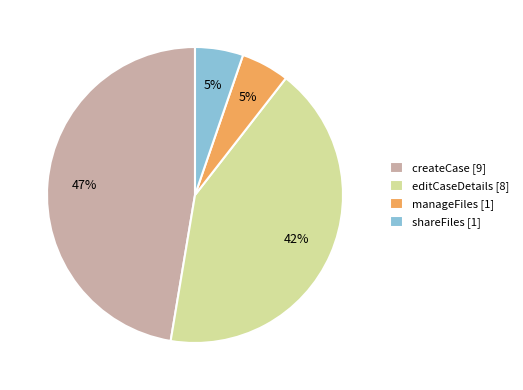

How many slices are in this pie chart?

4